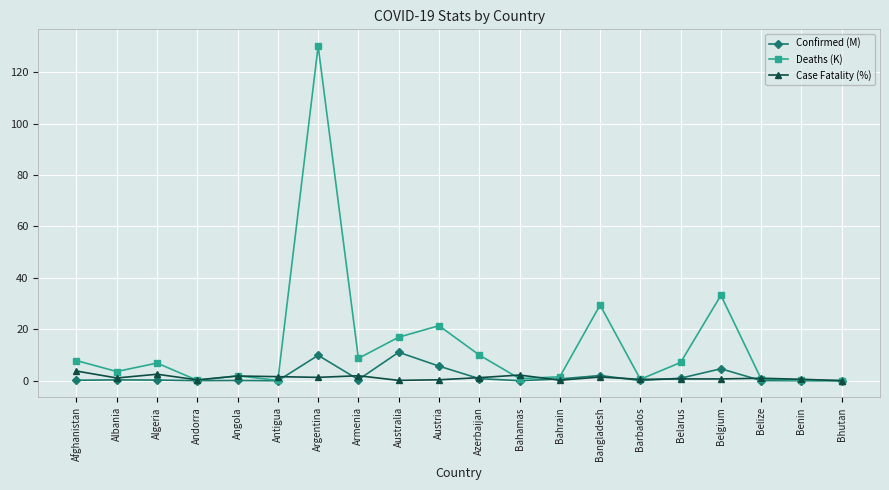

Where is Deaths (K) nearest to the value 65?

Belgium